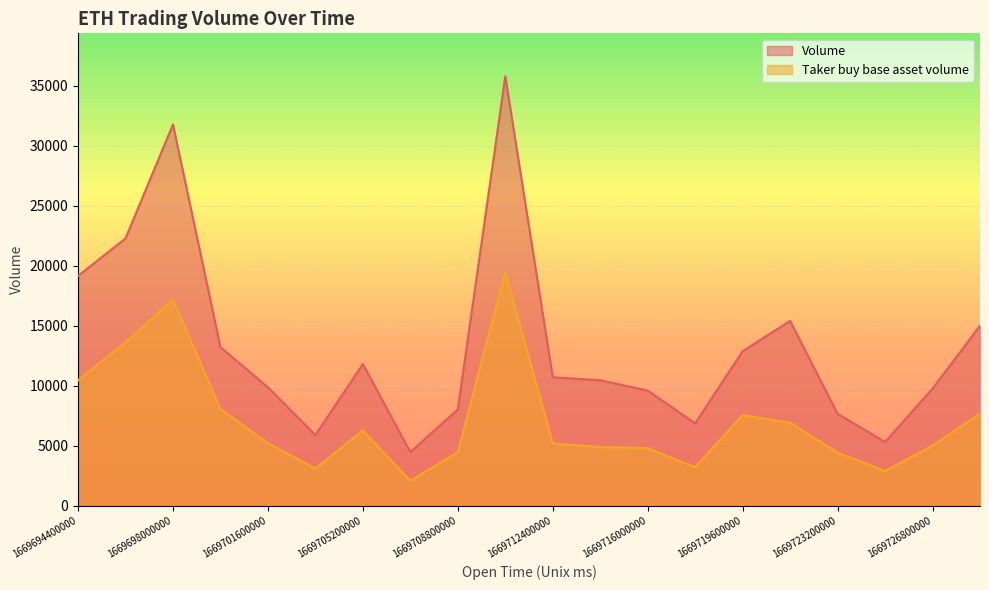

How many lines are shown in the chart?

2